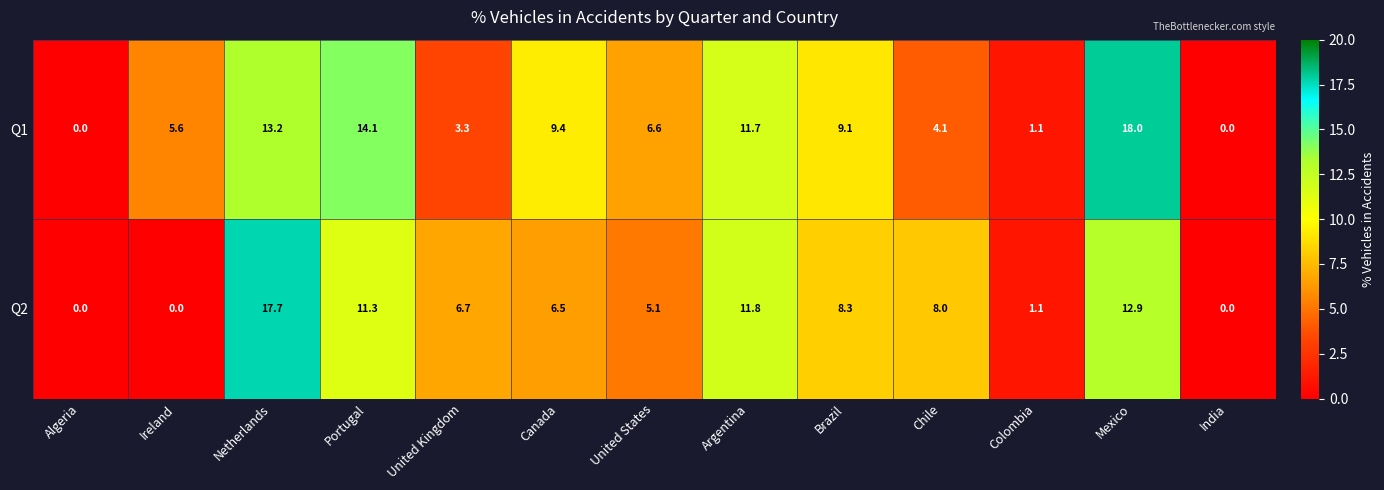

Reading left to right, list all the values displayed in this chart.

Q1: Algeria=0.0	Ireland=5.6	Netherlands=13.2	Portugal=14.1	United Kingdom=3.3	Canada=9.4	United States=6.6	Argentina=11.7	Brazil=9.1	Chile=4.1	Colombia=1.1	Mexico=18.0	India=0.0
Q2: Algeria=0.0	Ireland=0.0	Netherlands=17.7	Portugal=11.3	United Kingdom=6.7	Canada=6.5	United States=5.1	Argentina=11.8	Brazil=8.3	Chile=8.0	Colombia=1.1	Mexico=12.9	India=0.0